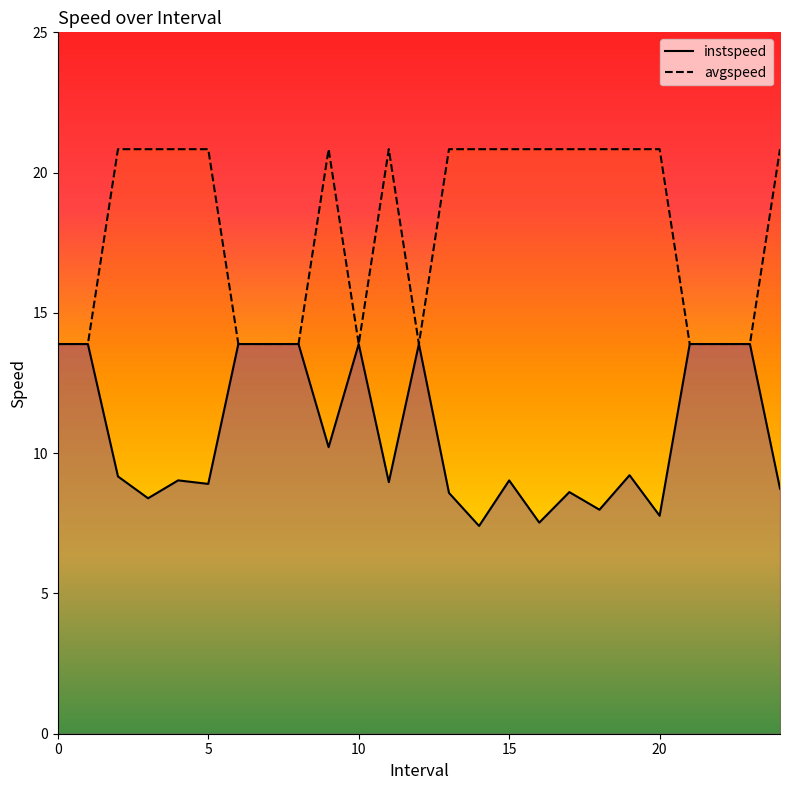

What is the value of the avgspeed point at the 12th from the left?

20.8